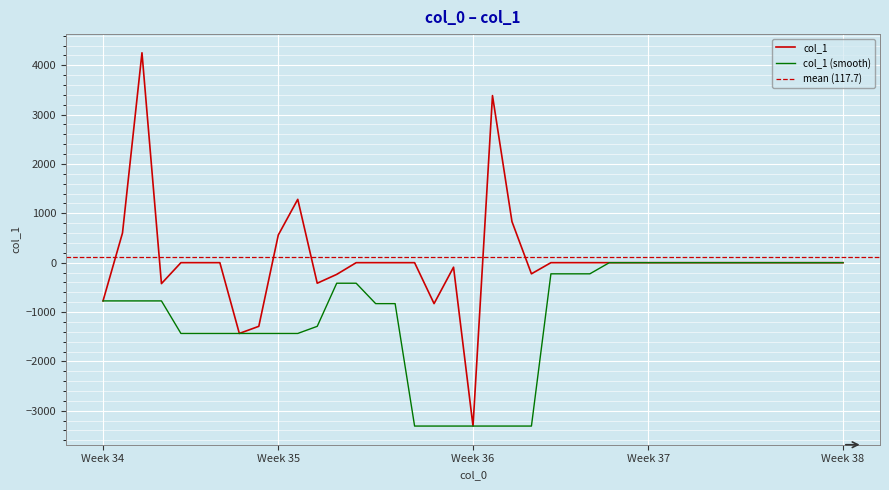

What is the maximum value for col_1?

4252.7